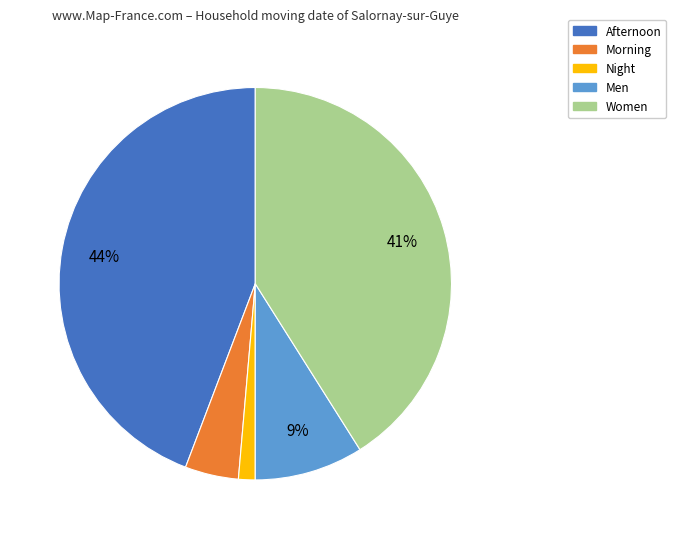

Do Women and Afternoon together represent more than half of the pie?

Yes